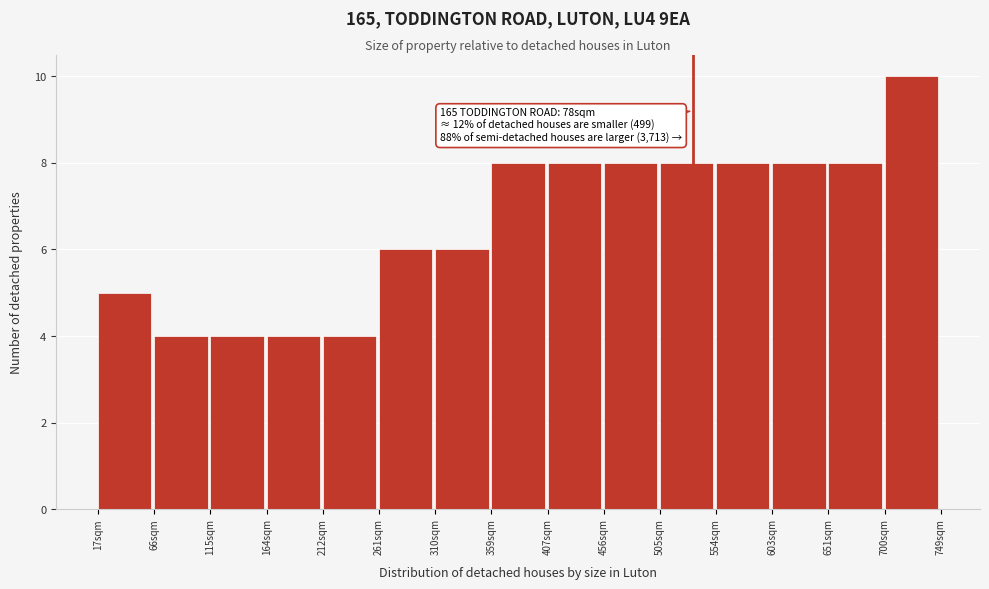

Over which range of the x-axis is the bar tallest?

700 to 750